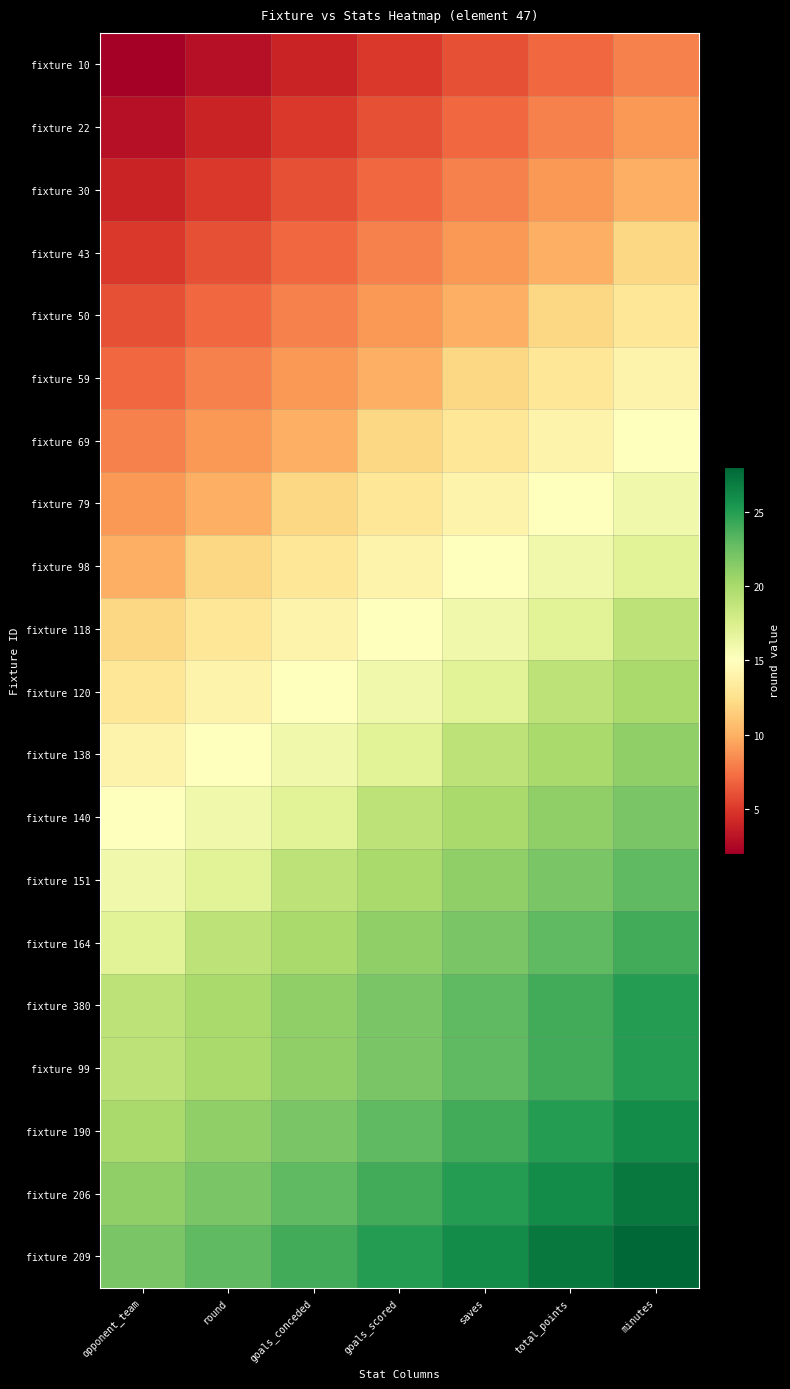

At which category is the sum across all series the highest?

minutes